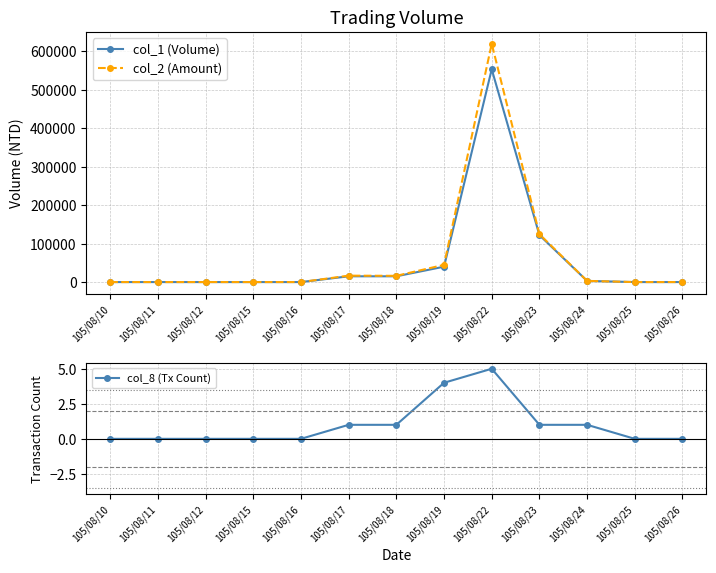

Is the value of col_8 (Tx Count) at 105/08/12 greater than the value of col_1 (Volume) at 105/08/19?

No